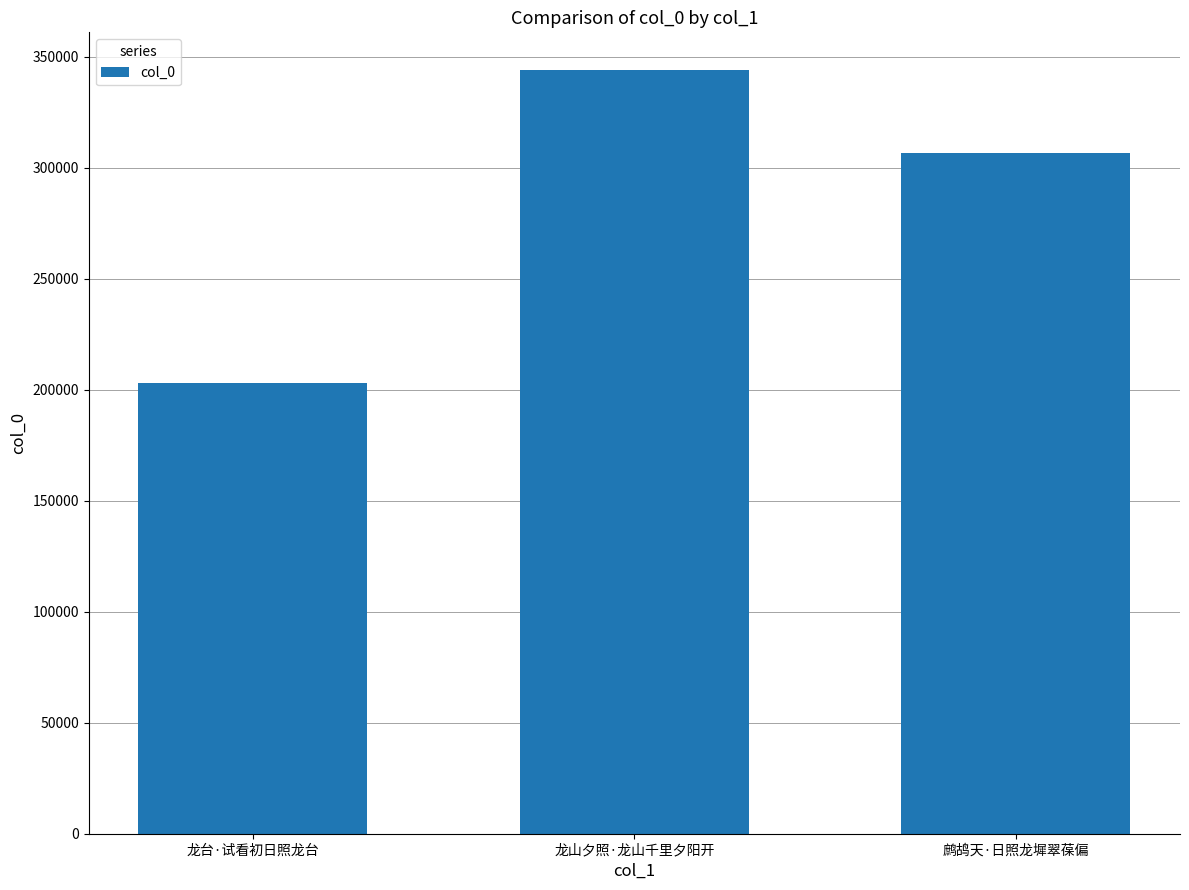

What is the ratio of the value at 鹧鸪天·日照龙墀翠葆偏 to the value at 龙山夕照·龙山千里夕阳开?

0.9